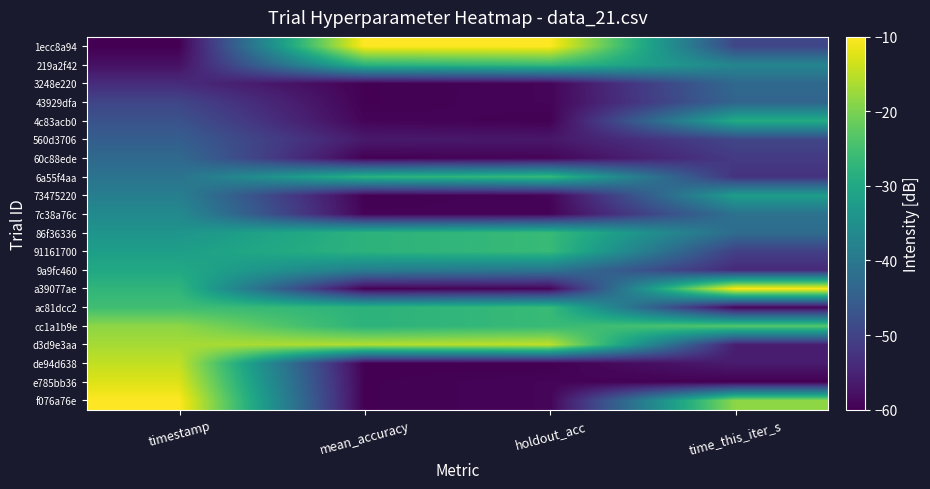

Which has a higher value, time_this_iter_s or timestamp?

time_this_iter_s